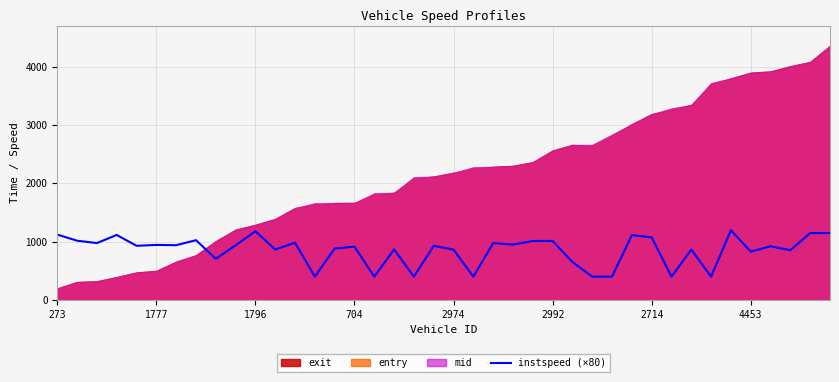

How many values are below 929?

20